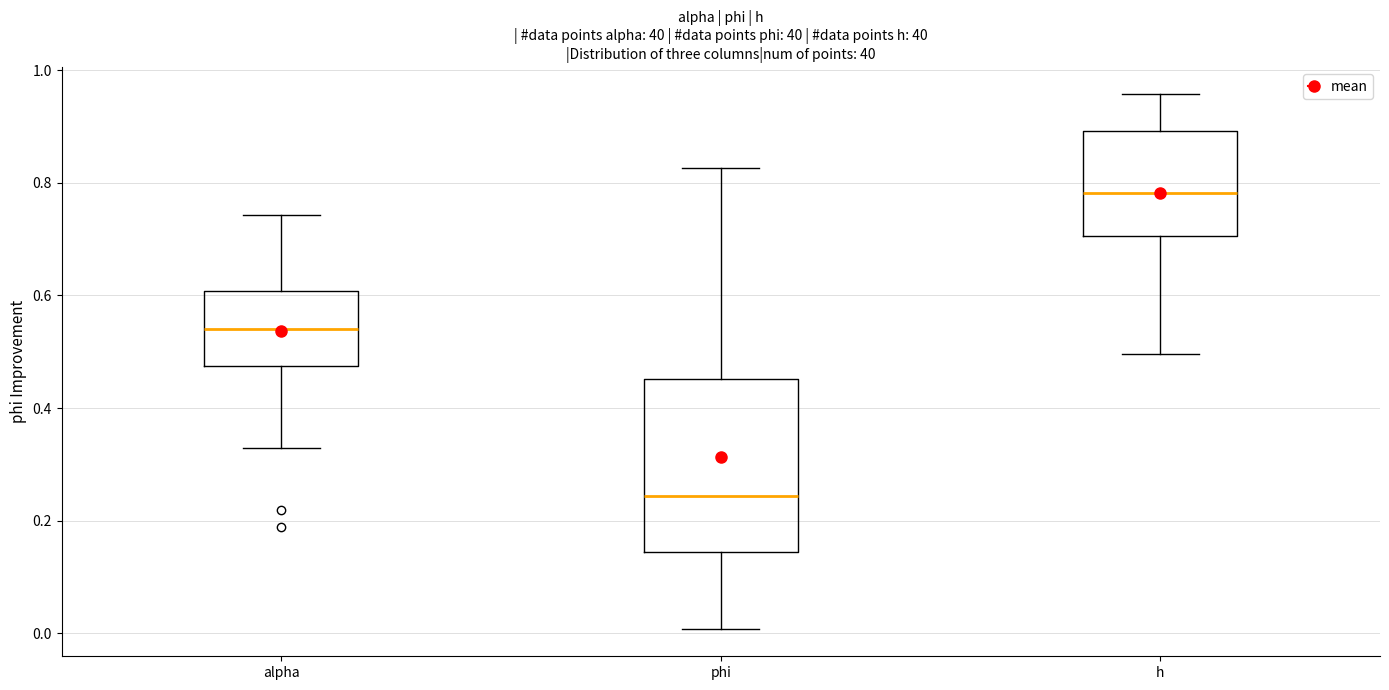

Where is the lower edge of the box for phi on the y-axis? The values are not printed on the chart, so give them approximately, as read against the axis.

0.14